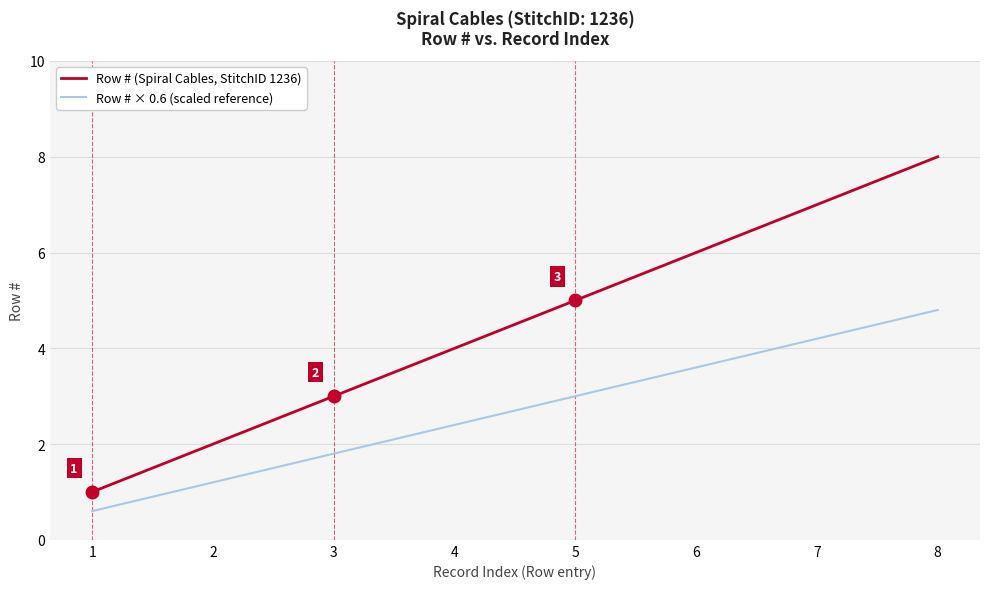

Which label corresponds to the smallest value in the chart?

1